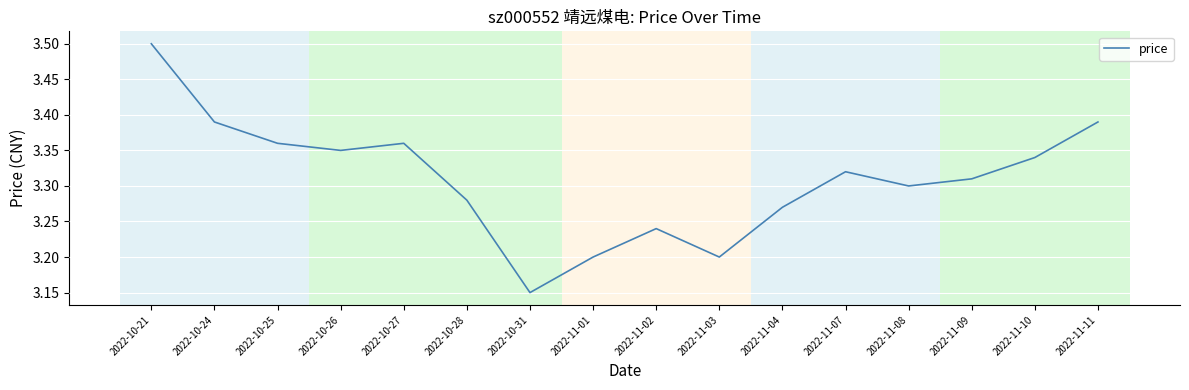

Count the number of data series in this chart.

1